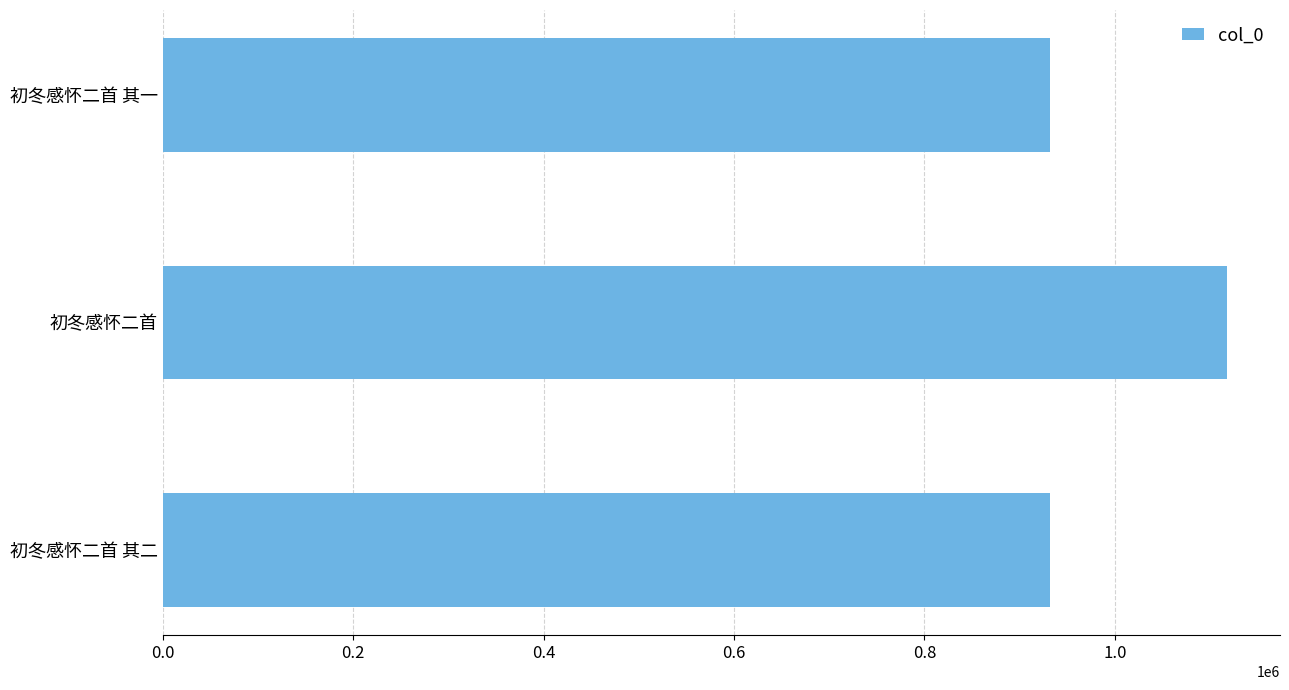

Are the bars horizontal?

Yes